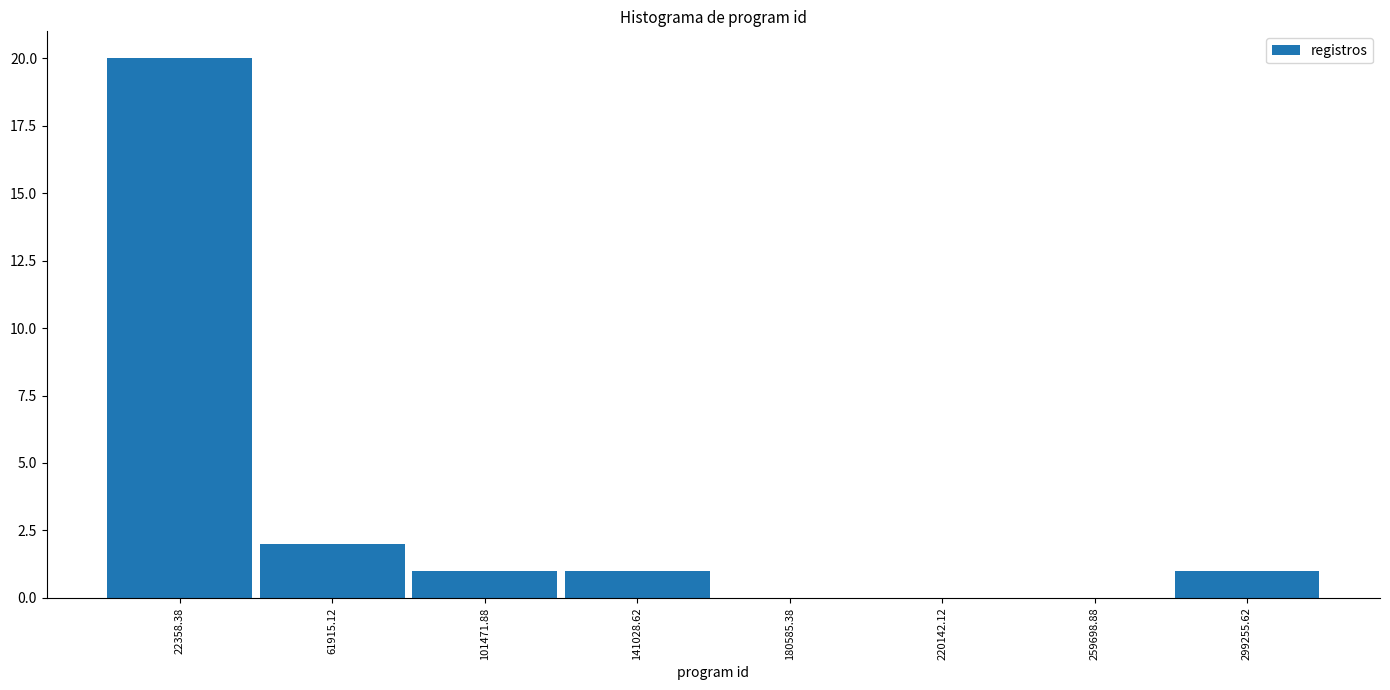

What is the height of the bar covering 280000 to 320000 on the x-axis? Neither the bar edges nor the heights are printed on the chart, so give them approximately, as read against the axes.

1